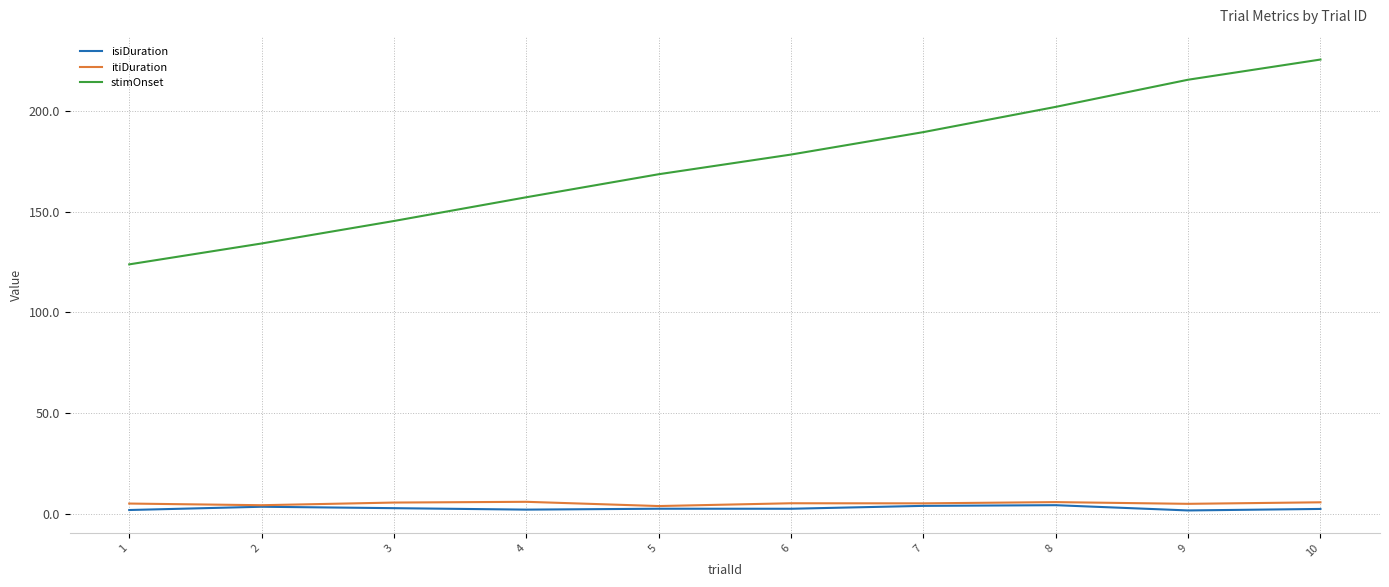

True or false: stimOnset and isiDuration cross at least once.

False